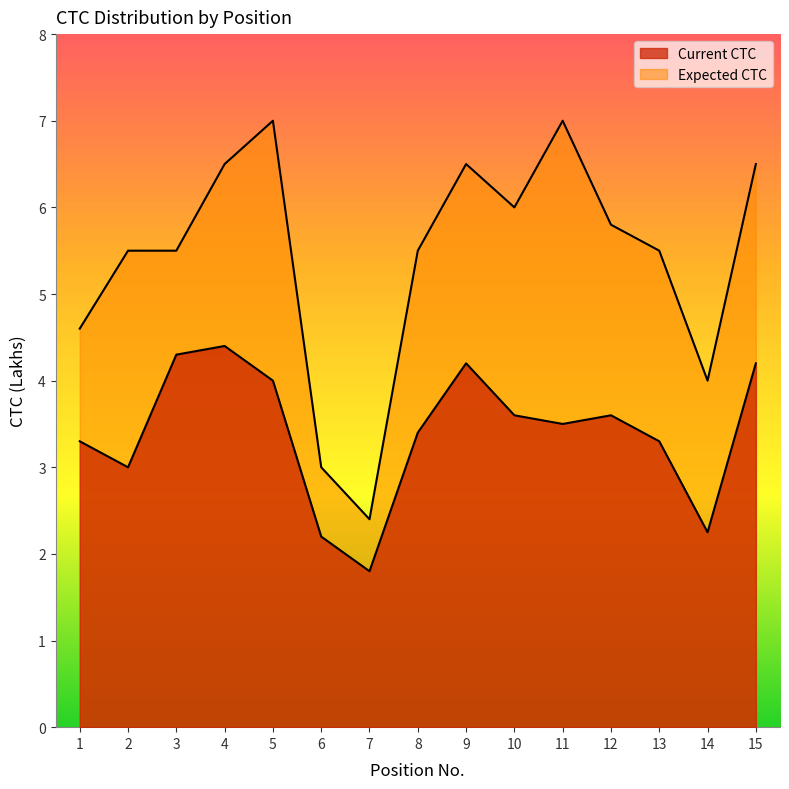

What is the value of the Current CTC point at the 9th from the left?

4.2